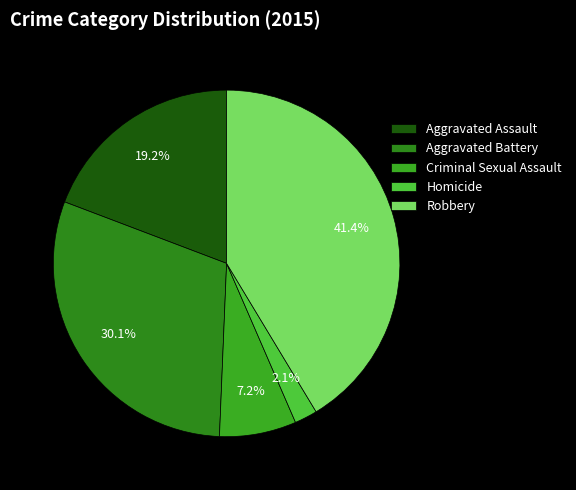

True or false: Robbery accounts for 41% of the total.

True